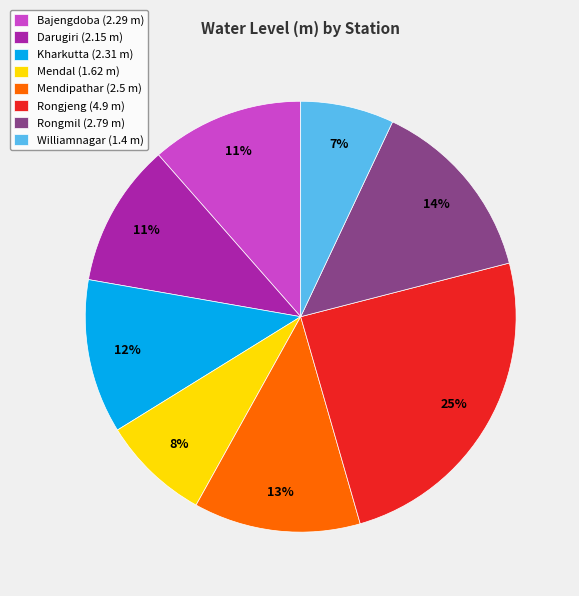

To the nearest percent, what is the average slice percentage?

12%